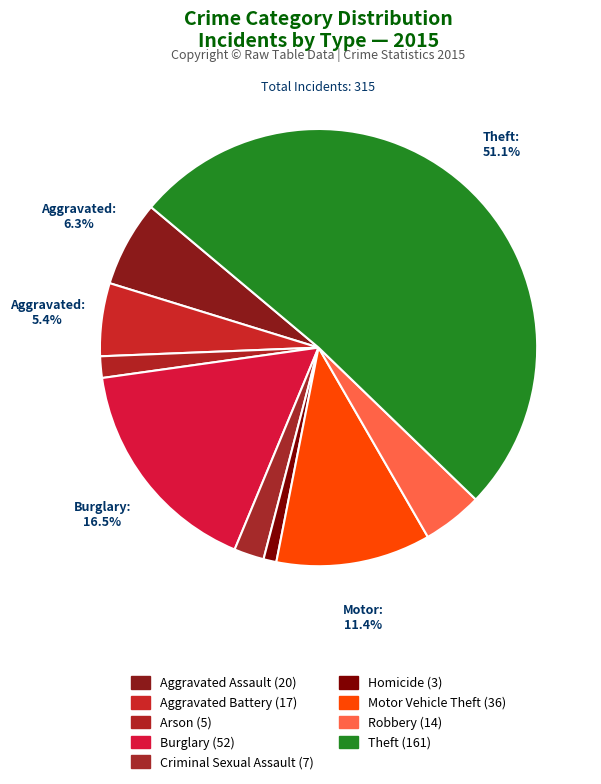

Count the number of slices in the pie.

9